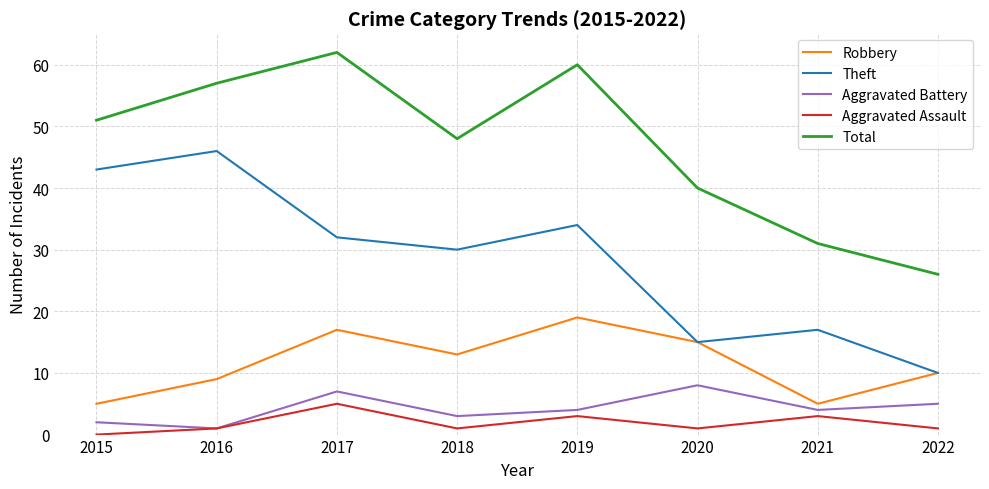

Which category has the highest value in the Aggravated Assault series?

2017